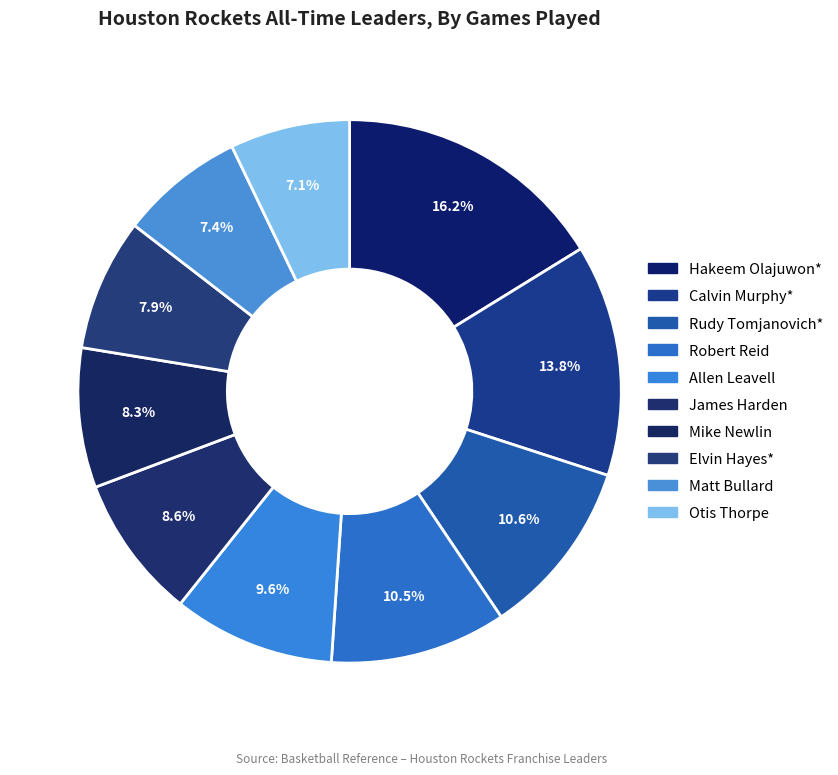

Is there any slice that represents more than half of the pie?

No